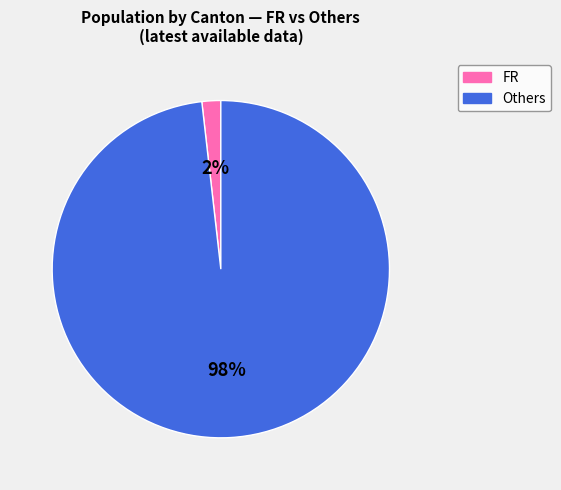

Does any single category account for the majority?

Yes